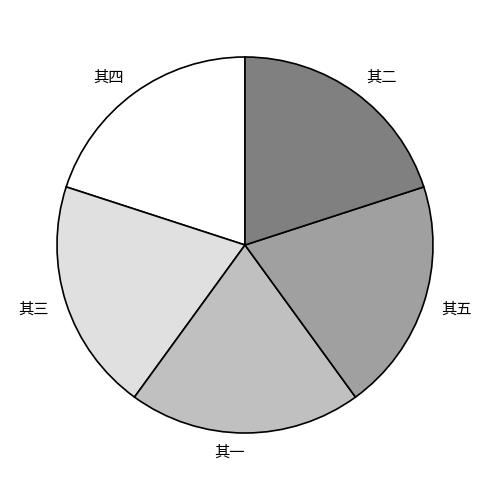

What is the ratio of the value at 其三 to the value at 其二?

1.0